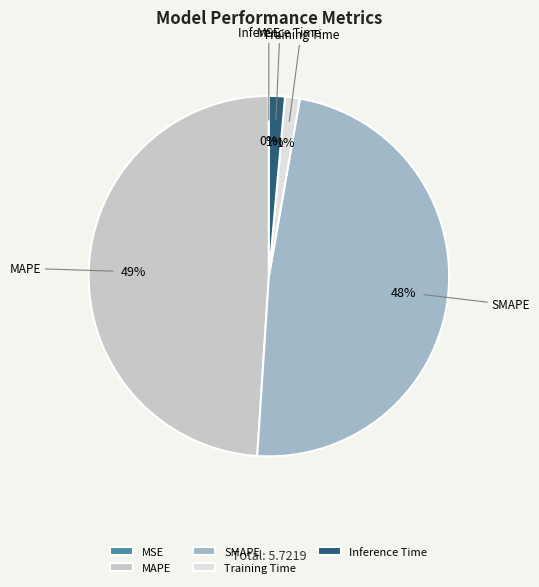

Which slice is the largest?

MAPE